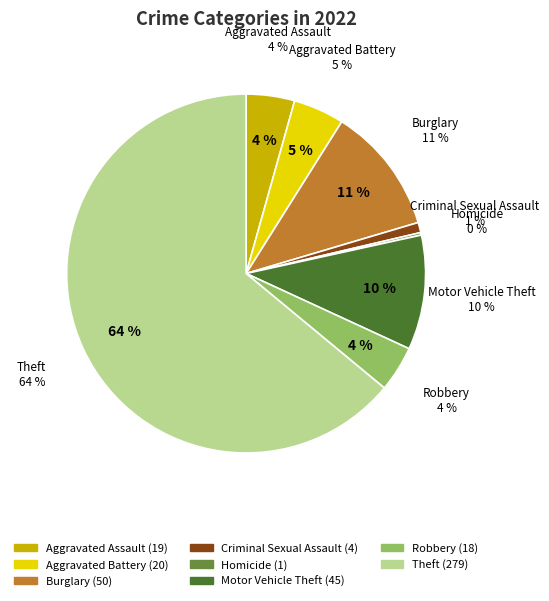

To the nearest percent, what is the difference between the Burglary and Aggravated Battery slice percentages?

7%